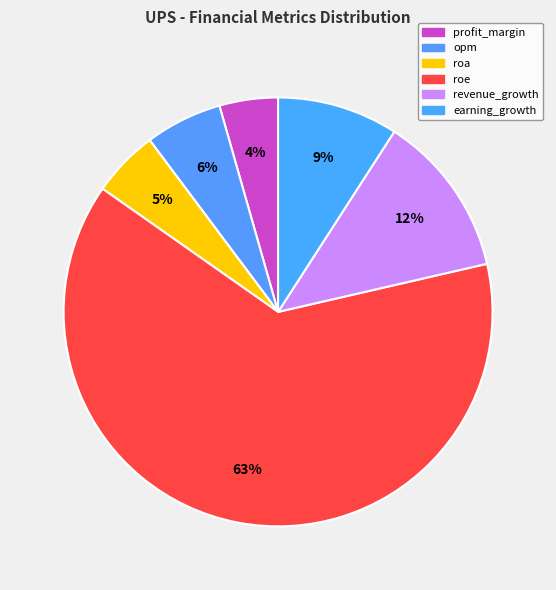

Between earning_growth and roa, which is larger?

earning_growth